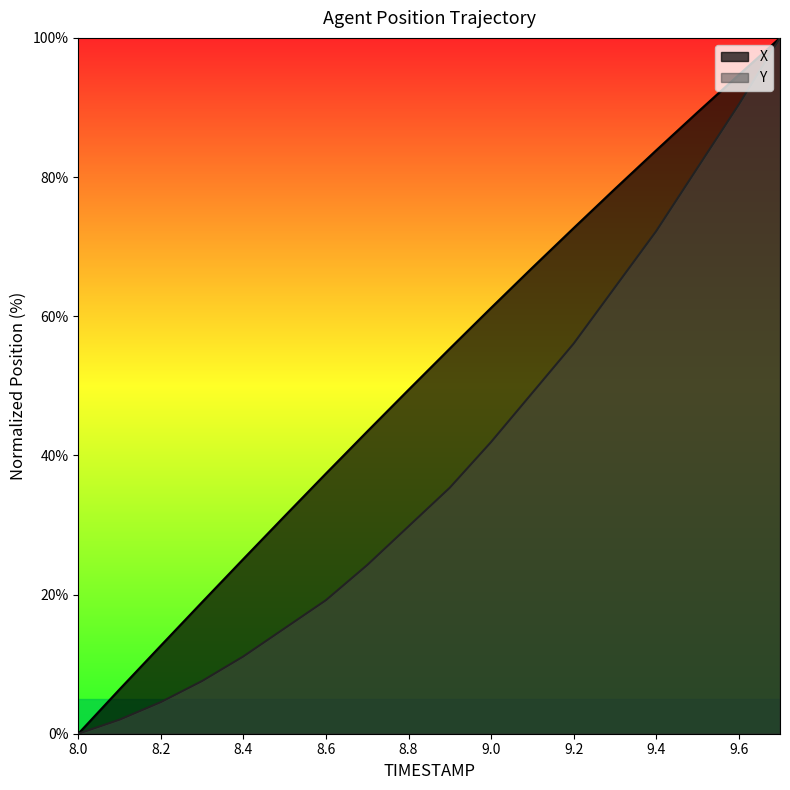

What are all the series names shown in the legend?

X, Y